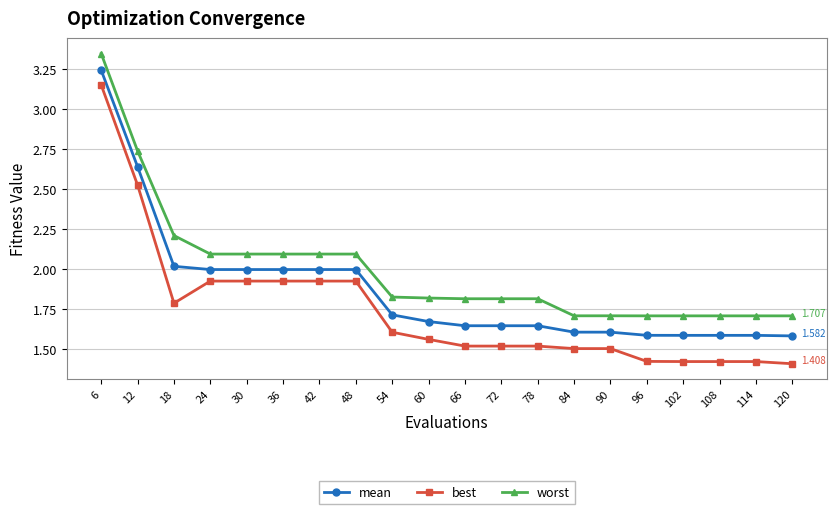

What is the value of the mean point at the 5th from the left?

2.0